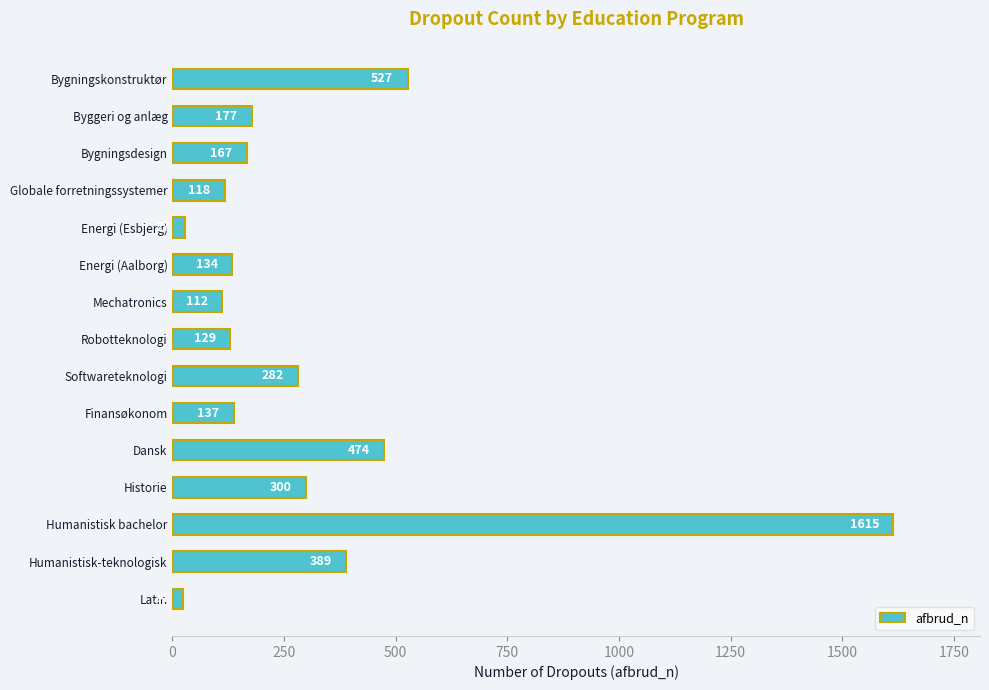

Reading top to bottom, what are all the values shown in this chart?

Bygningskonstruktør=527	Byggeri og anlæg=177	Bygningsdesign=167	Globale forretningssystemer=118	Energi (Esbjerg)=27	Energi (Aalborg)=134	Mechatronics=112	Robotteknologi=129	Softwareteknologi=282	Finansøkonom=137	Dansk=474	Historie=300	Humanistisk bachelor=1615	Humanistisk-teknologisk=389	Latin=24